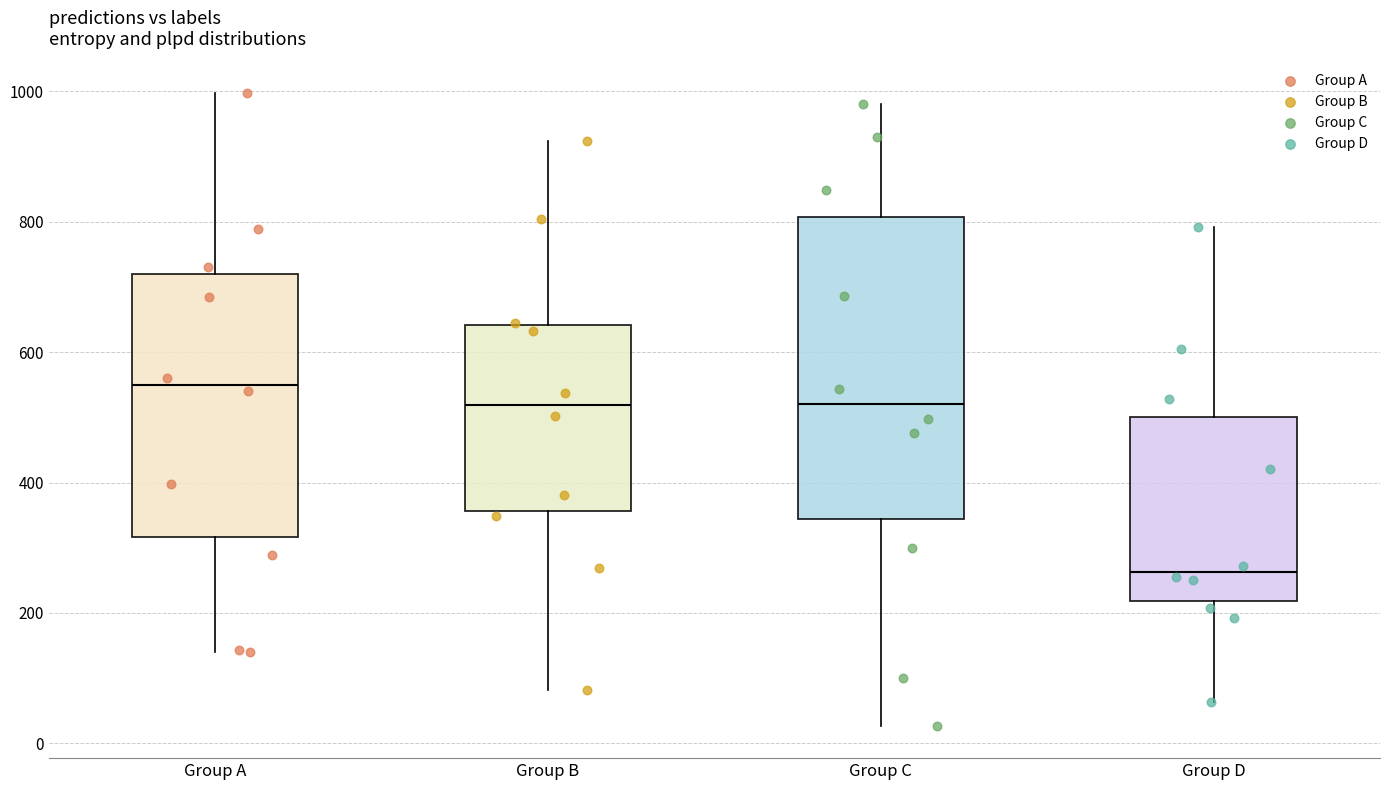

Reading left to right, read every box against the y-axis: the position of its median line, the range the box covers, and the ends of its whiskers. The values are not printed on the chart, so give them approximately, as read against the axis.

Group A: median 560, box 320 to 720, whiskers 140 to 1000
Group B: median 520, box 360 to 640, whiskers 80 to 920
Group C: median 520, box 340 to 800, whiskers 20 to 980
Group D: median 260, box 220 to 500, whiskers 60 to 800